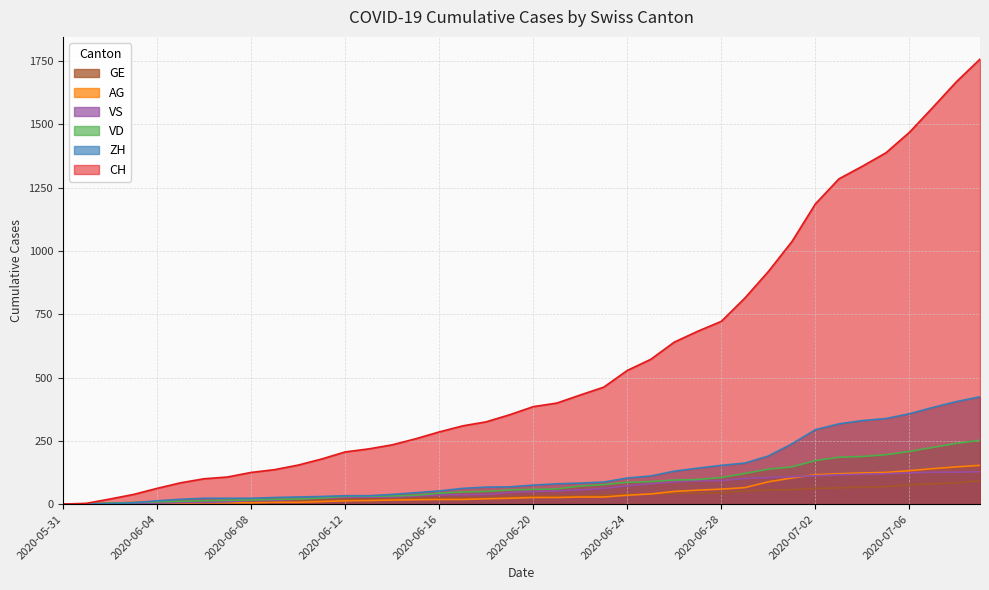

Reading right to left, what are all the values shown in this chart?

CH: 1758	1669	1568	1469	1388	1335	1285	1186	1037	919	814	722	683	640	572	528	462	431	399	385	353	325	309	285	258	234	218	206	178	154	136	125	107	100	84	62	38	20	3	0
VD: 252	240	224	208	195	188	185	172	147	138	121	105	97	95	89	86	77	71	60	58	56	50	48	43	35	32	31	31	24	20	19	16	15	13	11	9	6	4	0	0
ZH: 424	405	382	357	338	330	317	294	238	190	162	153	142	130	111	103	87	83	80	75	68	67	62	52	45	38	33	33	30	28	26	23	23	23	19	13	5	2	0	0
VS: 128	126	126	123	120	118	116	112	108	105	101	93	92	88	80	72	62	56	52	50	46	38	37	36	32	27	27	27	23	19	15	14	9	7	6	4	2	2	1	0
AG: 153	147	140	132	125	123	120	116	103	88	65	59	55	50	40	35	28	28	26	26	23	21	18	18	17	16	14	13	10	7	7	5	5	5	3	3	1	0	0	0
GE: 92	84	80	76	69	67	64	62	57	56	52	44	43	43	40	38	36	32	31	31	27	23	23	22	22	20	20	20	16	16	14	14	13	13	10	8	6	4	1	0